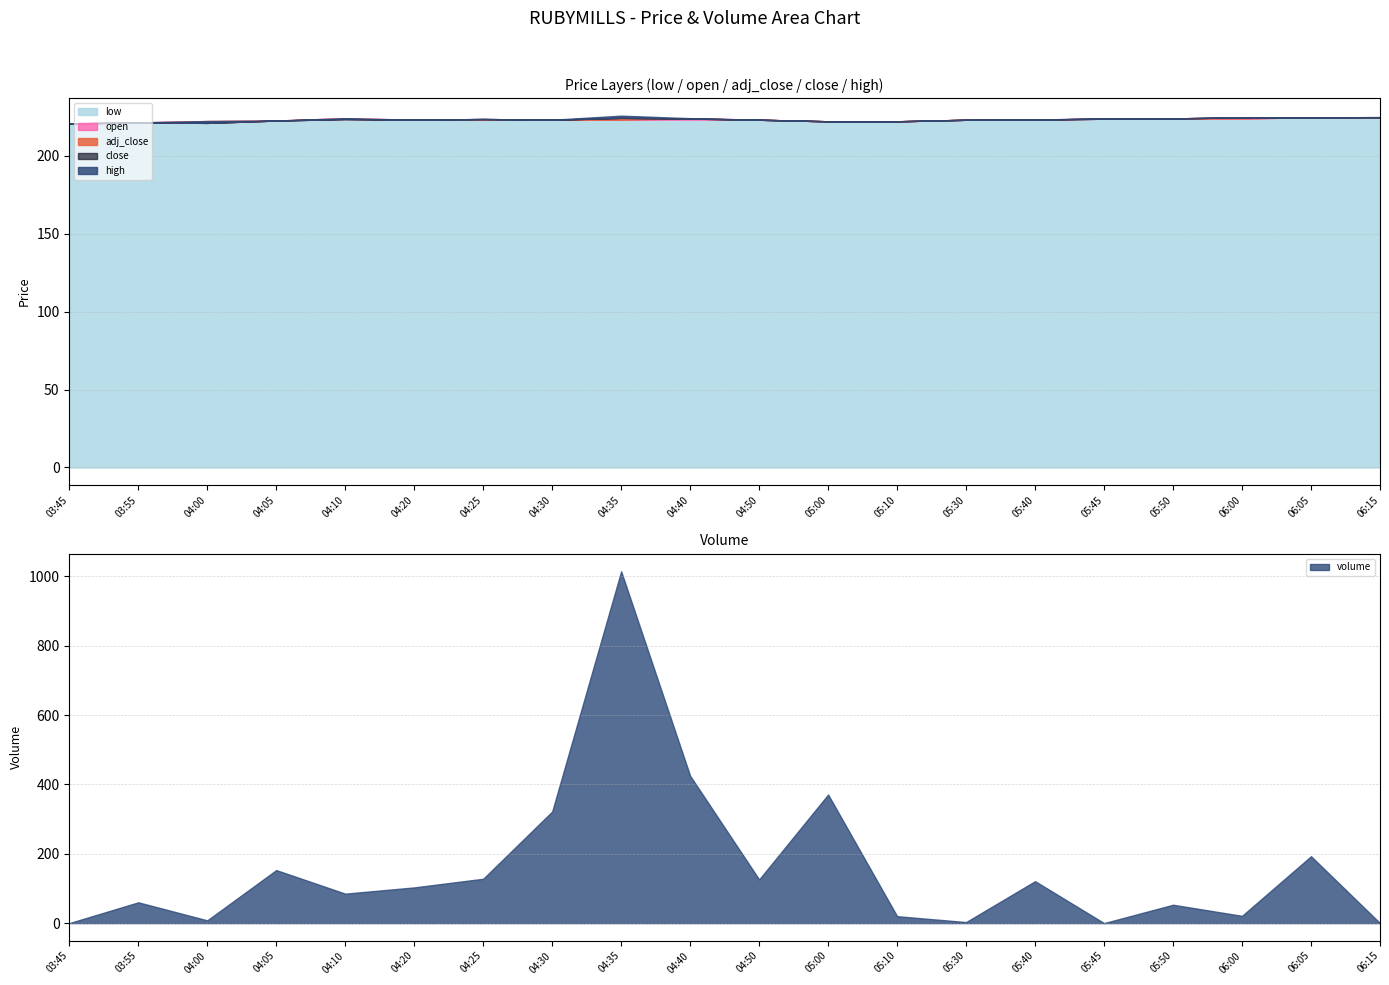

True or false: open has more than 2 interior local peaks.

True